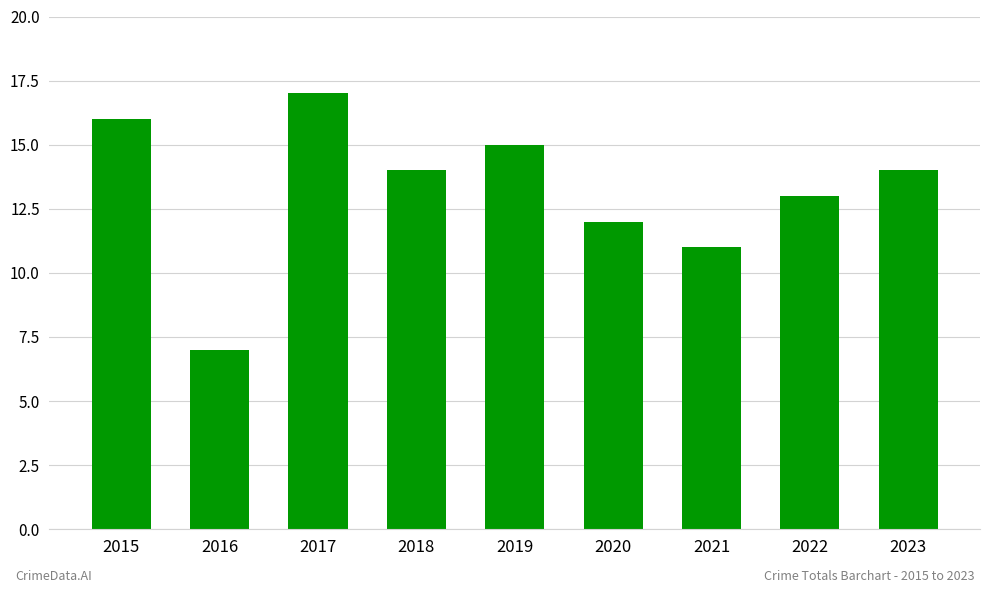

Where does the data first go above 14?

2015